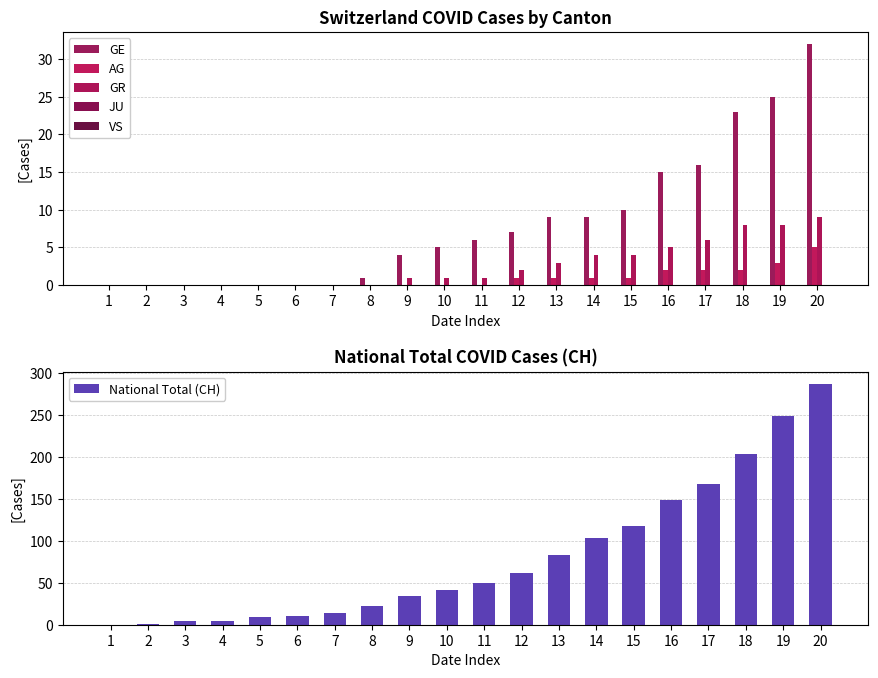

Which has a higher value, 5 or 6?

5